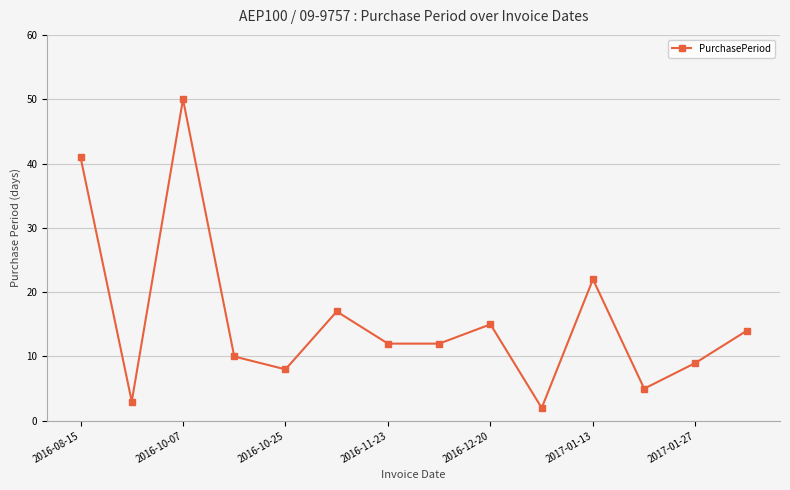

Does the chart have visible grid lines?

Yes